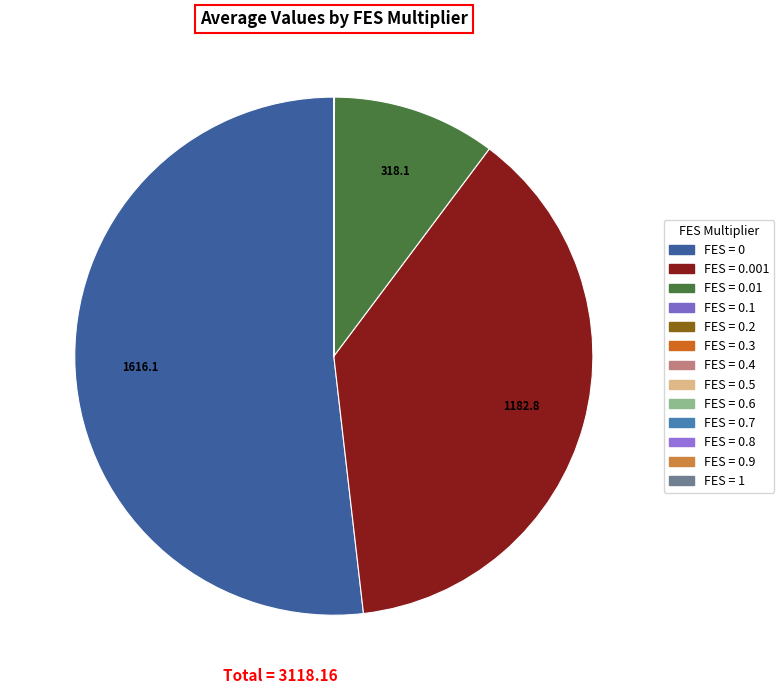

Which category has the biggest portion of the pie?

FES_Multiplier=0